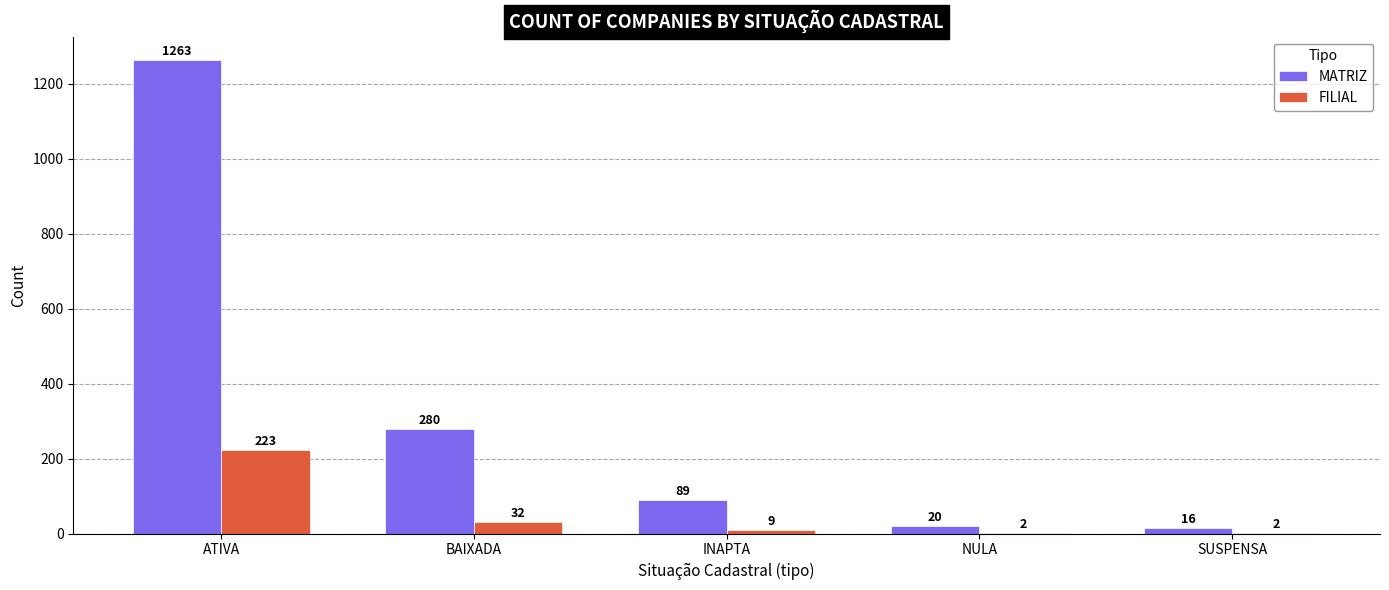

Where does the MATRIZ series first go above 89?

ATIVA